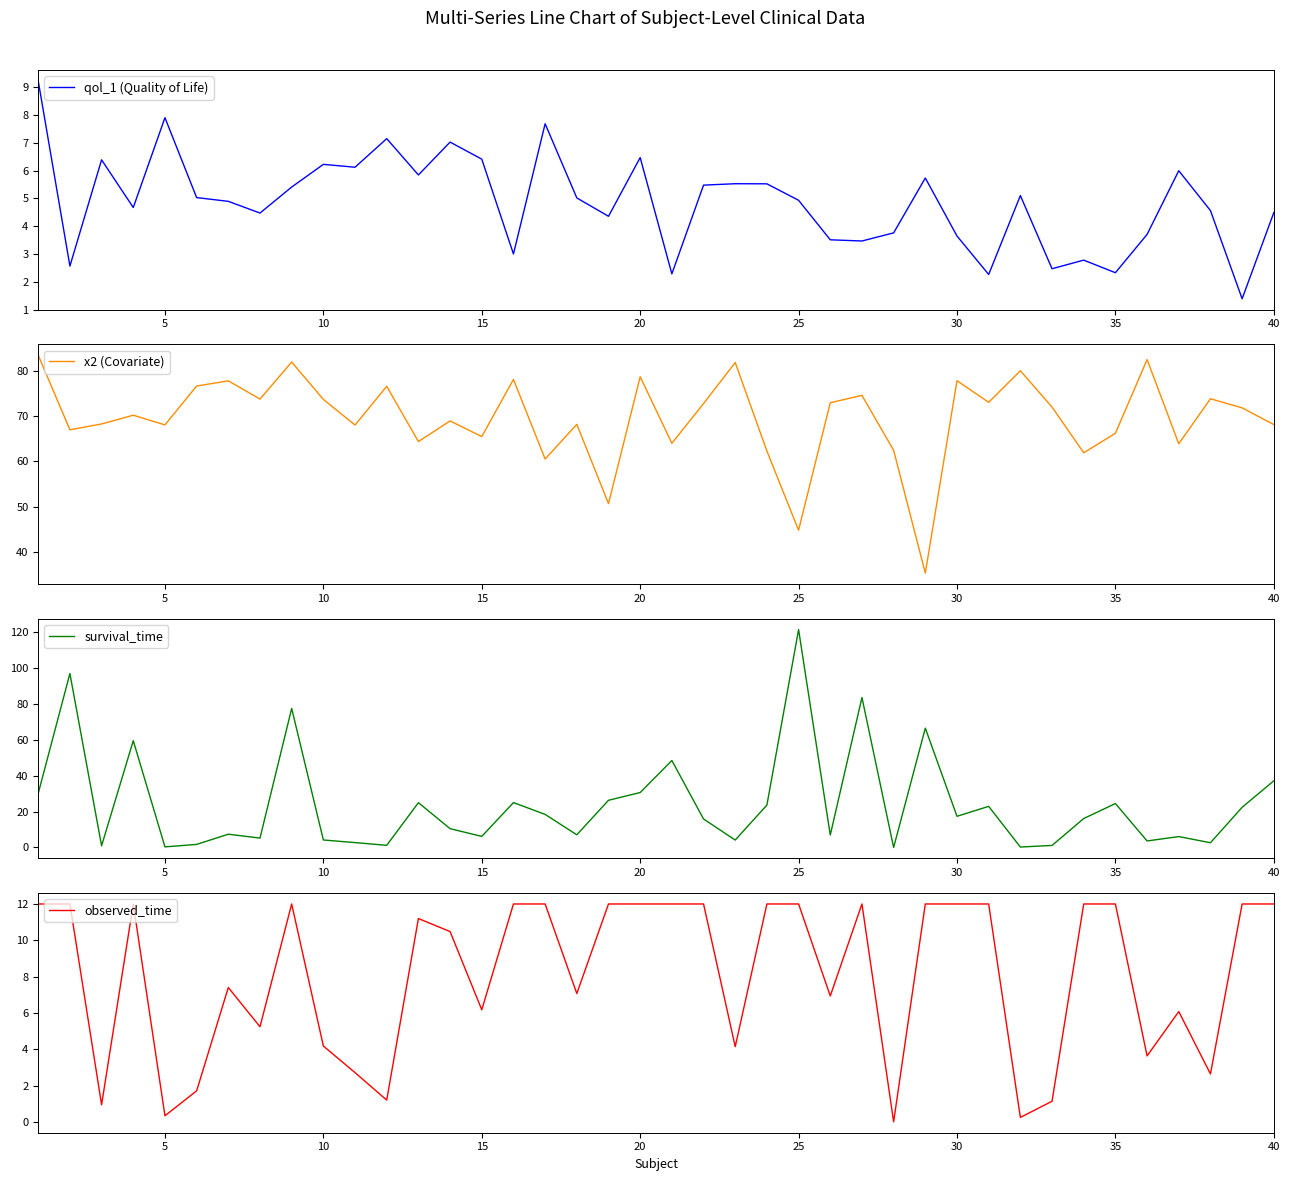

The observed_time series shows 5.7 at 40. True or false?

False